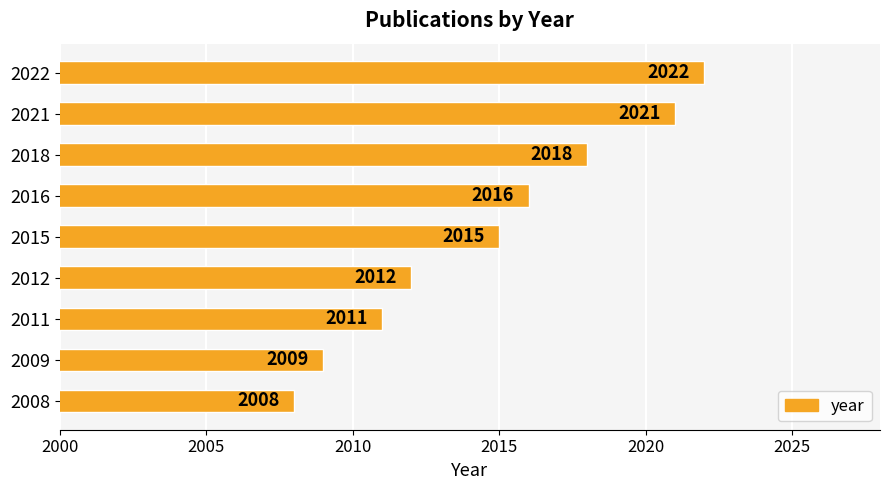

Is it true that the value at 2016 is 2644?

False